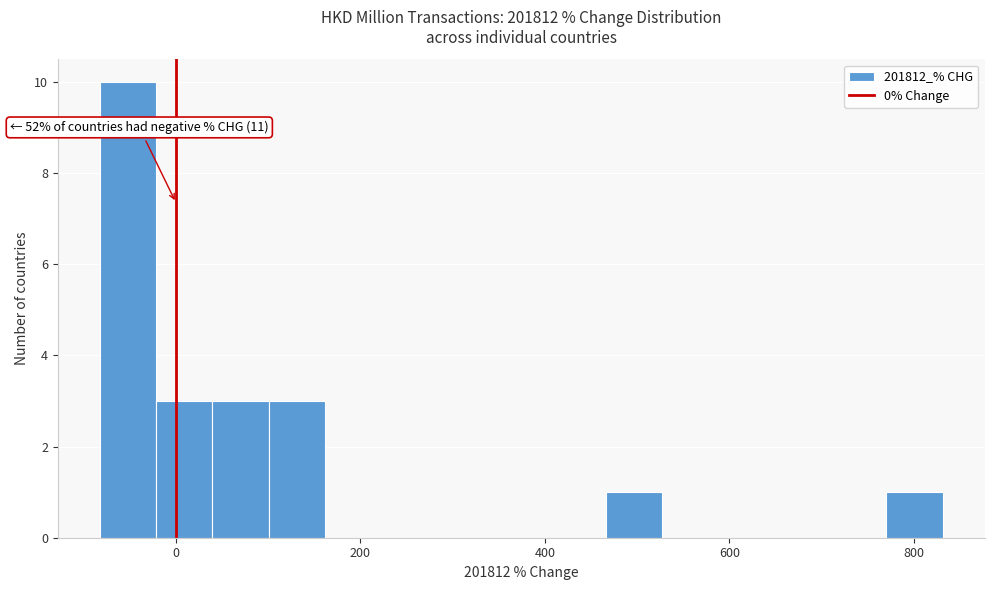

Around what value on the x-axis is the tallest bar? Give the approximate position of its centre, as read against the axis.

-60